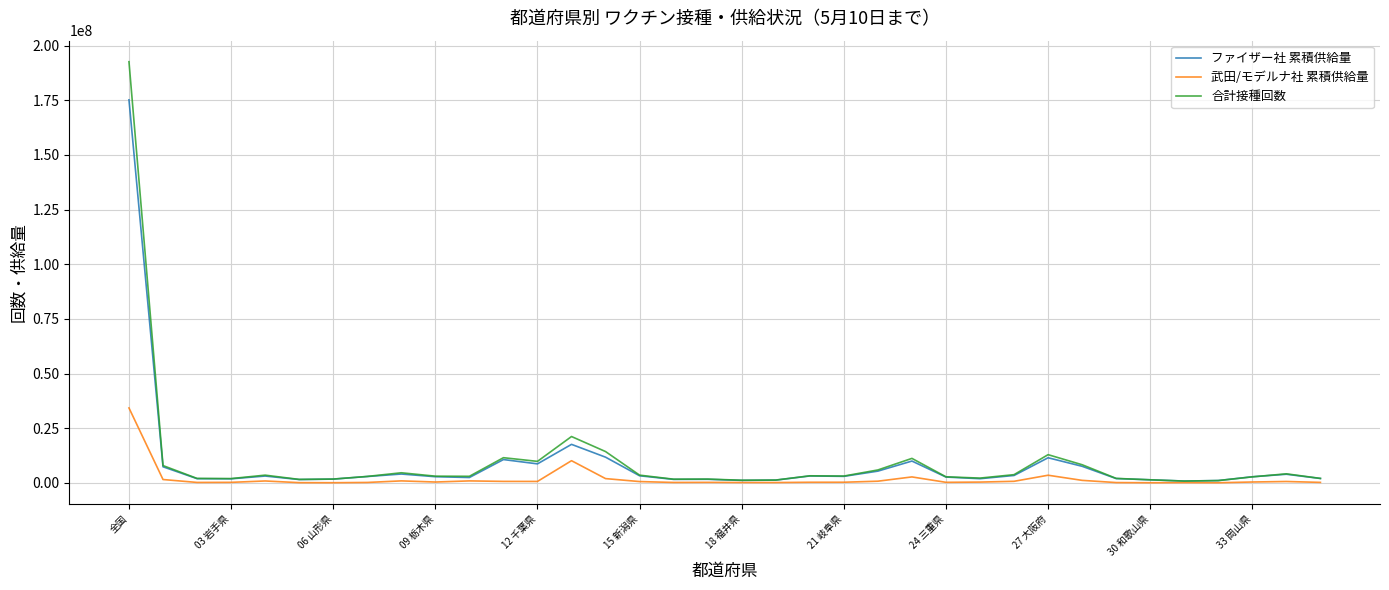

What is the maximum value shown in the chart?

192600289